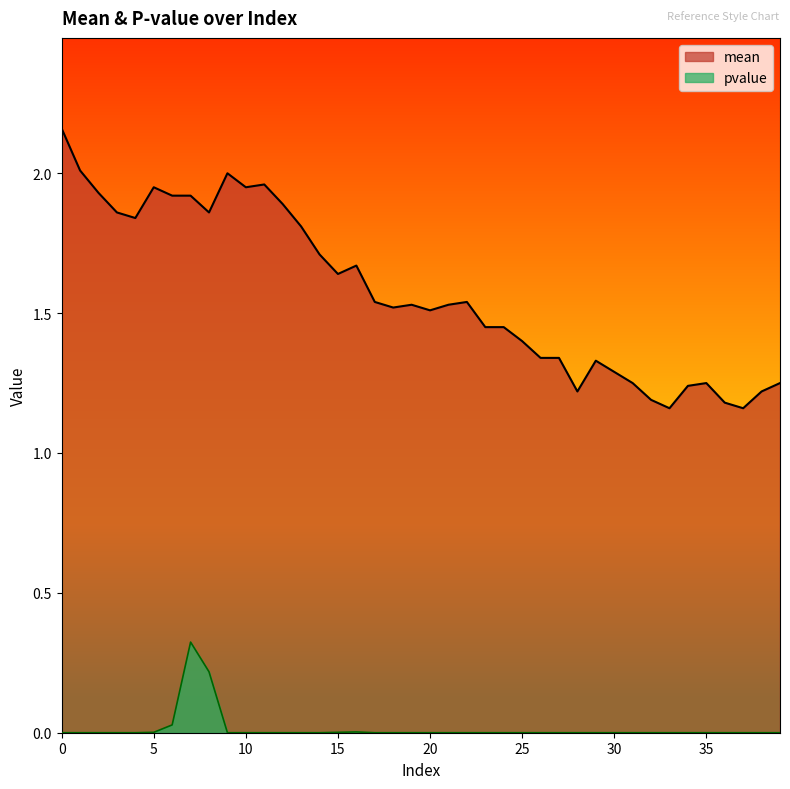

Which series has the largest range (max minus min)?

mean